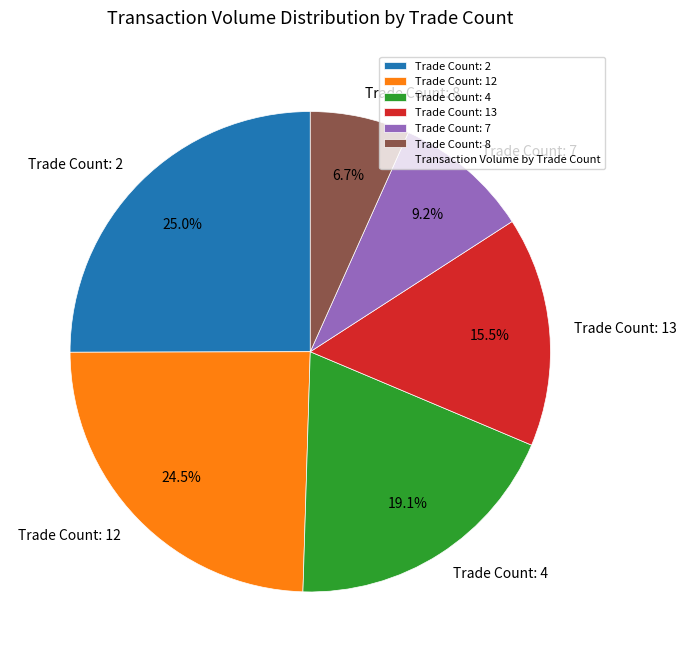

How many slices are in this pie chart?

6